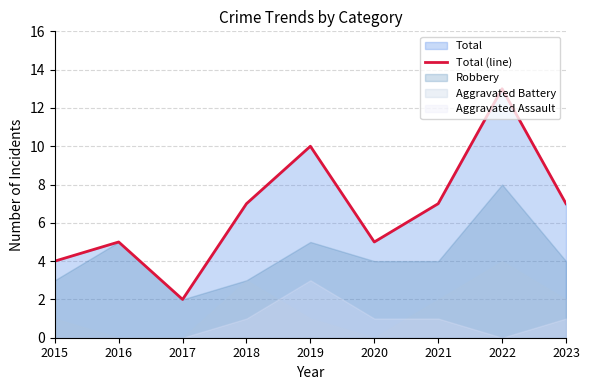

Where is the first local maximum?

2016